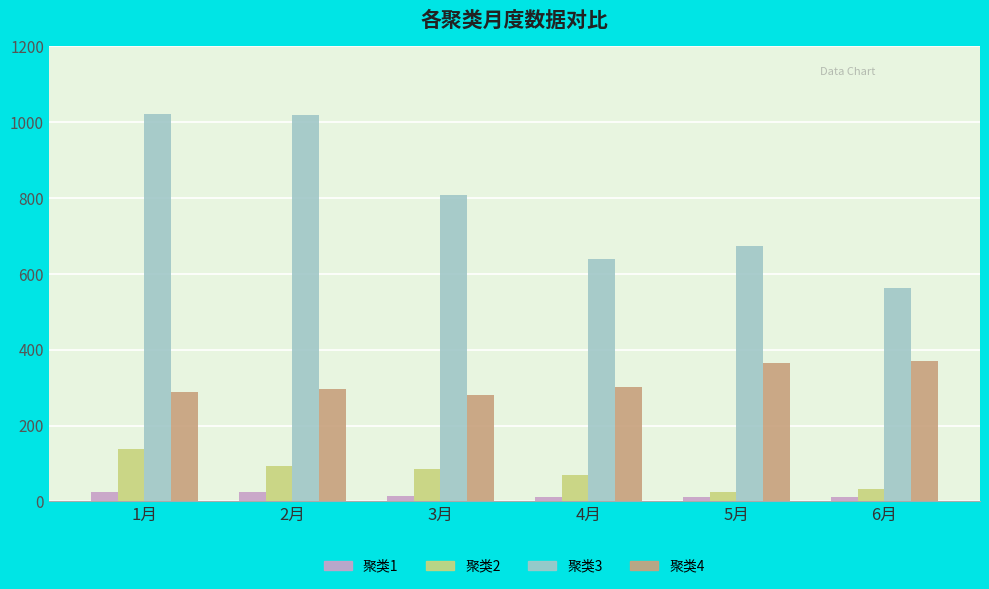

Which series has the widest spread of values?

聚类3